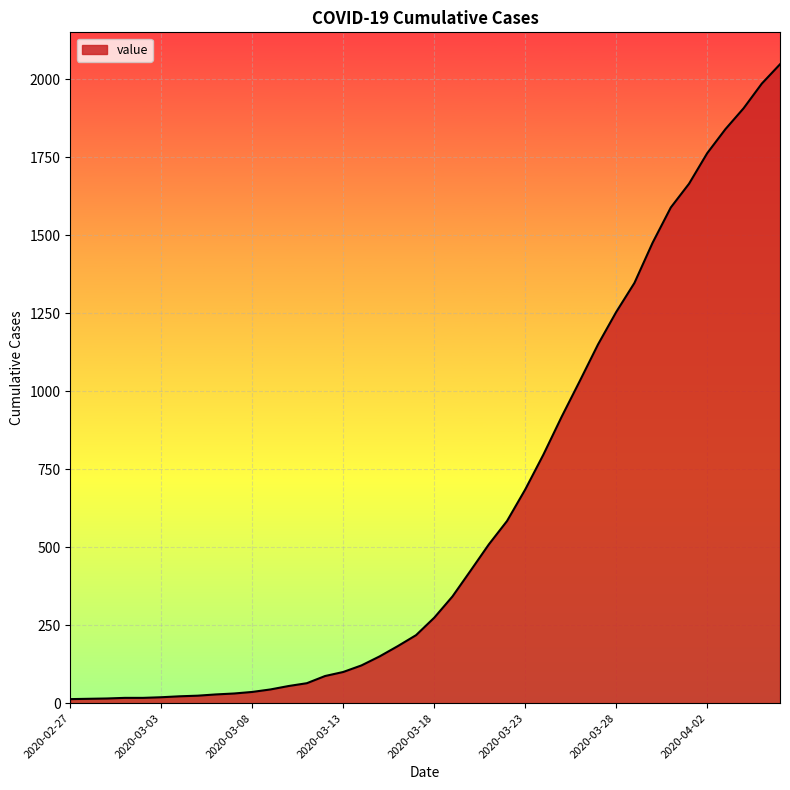

What is the difference between the maximum and minimum values?

2035